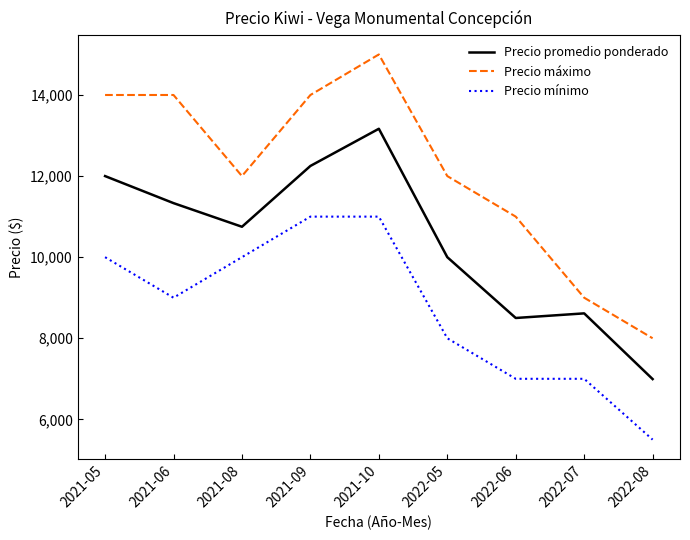

At which label is Precio promedio ponderado closest to 10080?

2022-05